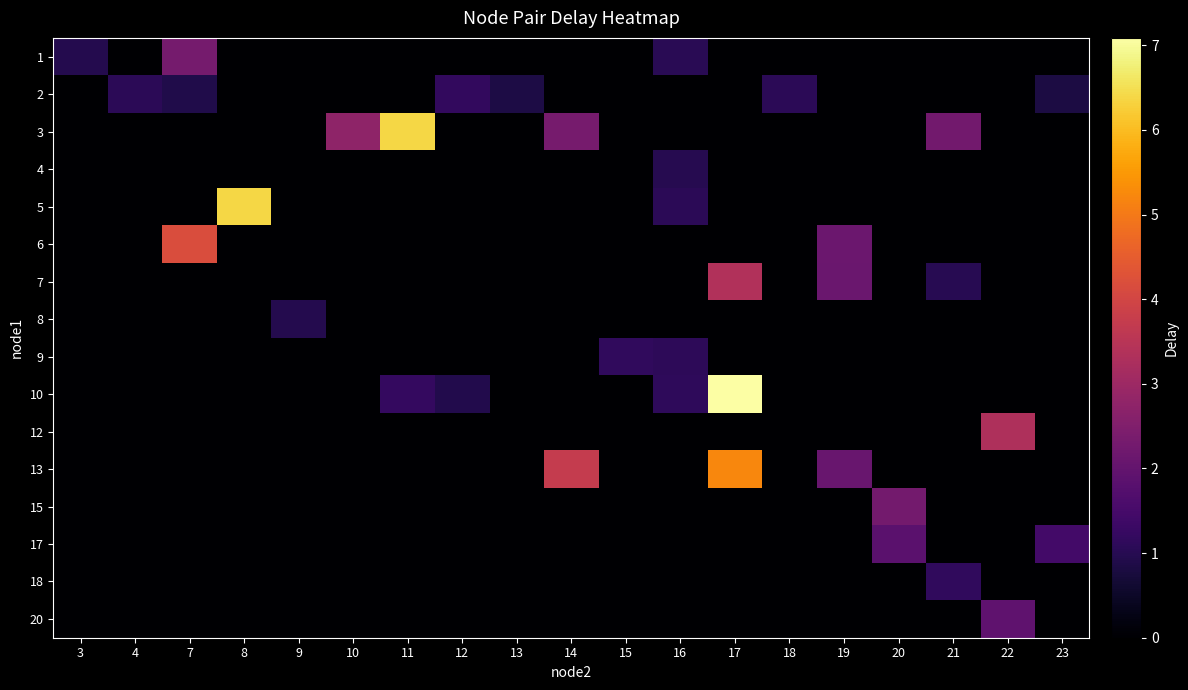

Which series has the widest spread of values?

10